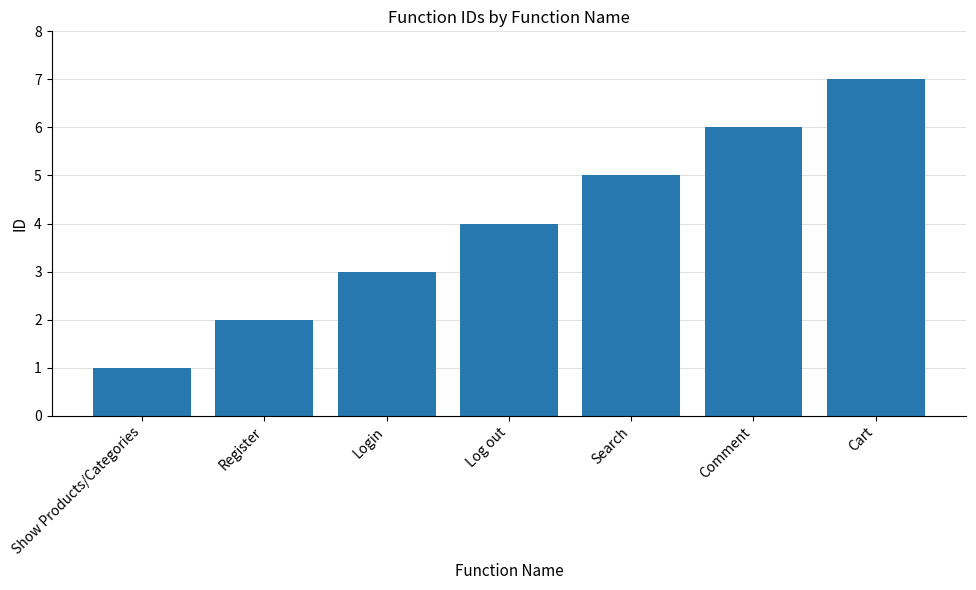

What is the sum of all values?

28